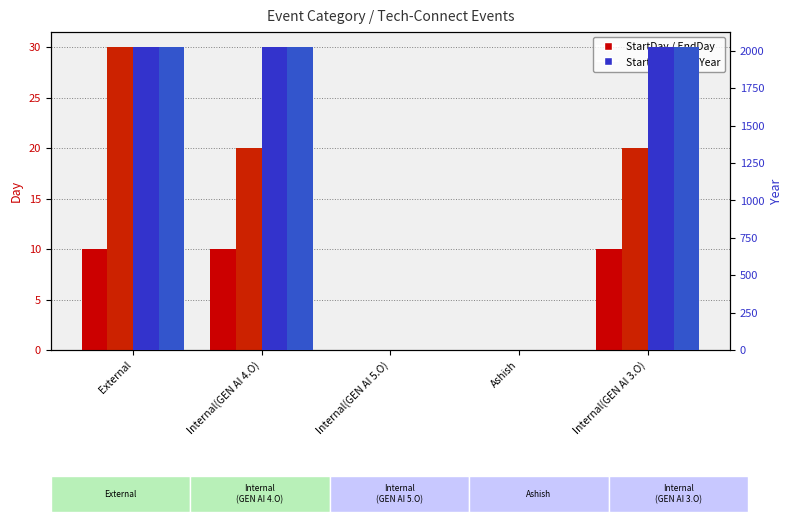

What are all the series names shown in the legend?

StartDay, EndDay, StartYear, EndYear